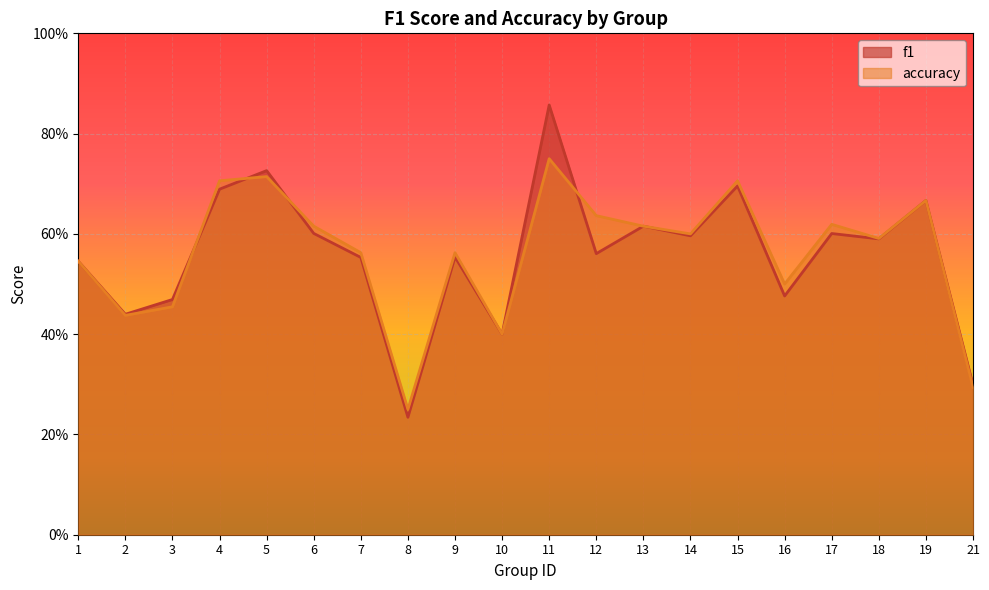

At how many categories does at least one series exceed 0?

20